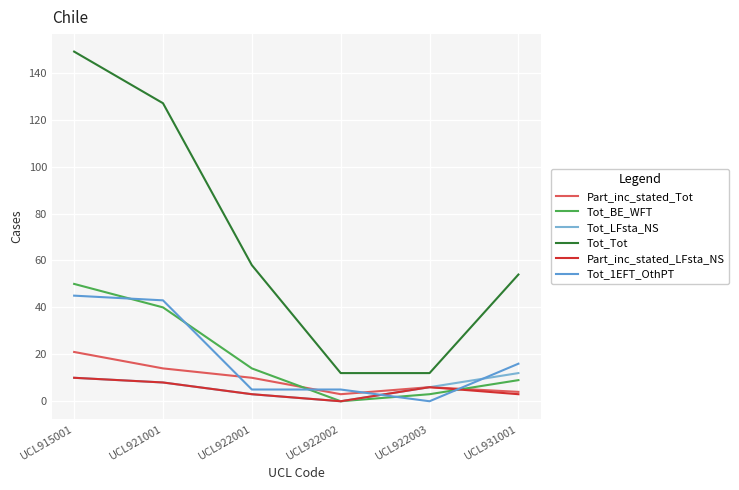

True or false: Part_inc_stated_Tot and Tot_LFsta_NS intersect in this chart.

False